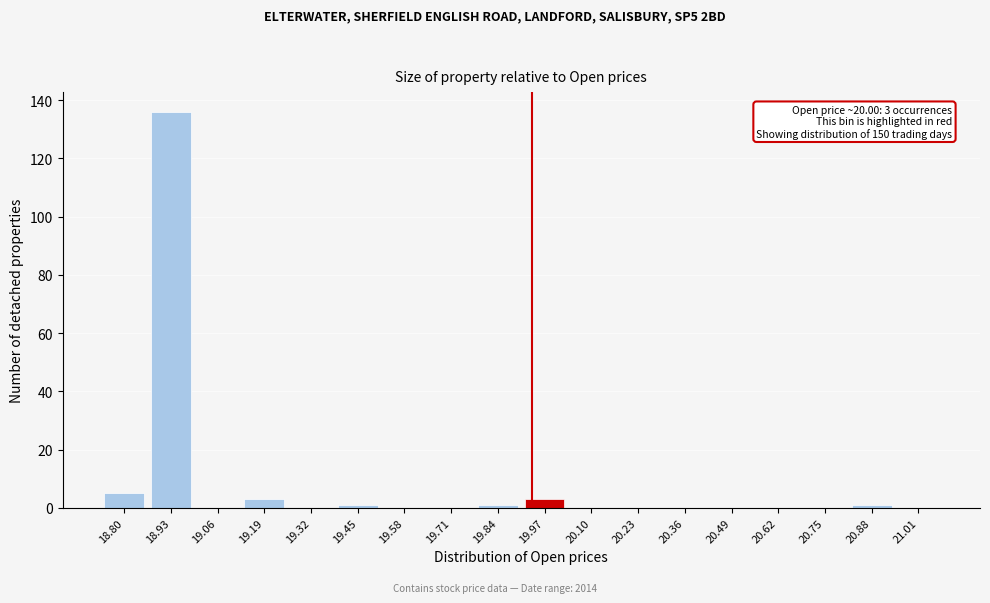

Reading left to right, list all the values displayed in this chart.

18.80=5	18.93=136	19.06=0	19.19=3	19.32=0	19.45=1	19.58=0	19.71=0	19.84=1	19.97=3	20.10=0	20.23=0	20.36=0	20.49=0	20.62=0	20.75=0	20.88=1	21.01=0